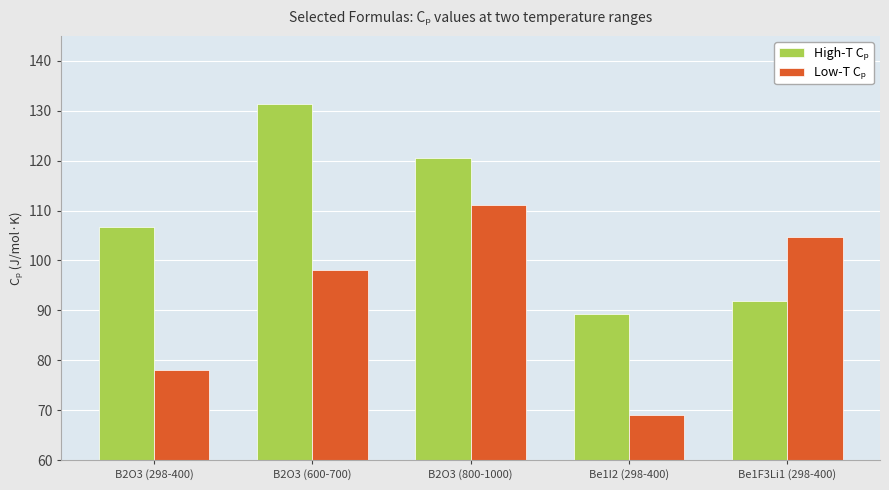

Which label corresponds to the largest value in the chart?

B2O3 (600-700)